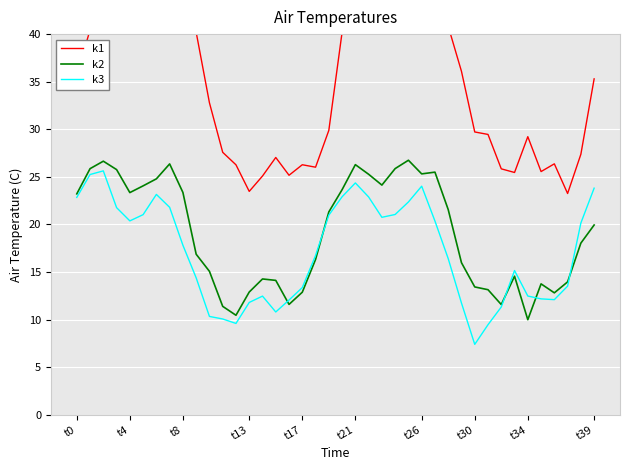

At which label does k3 reach its minimum?

t30